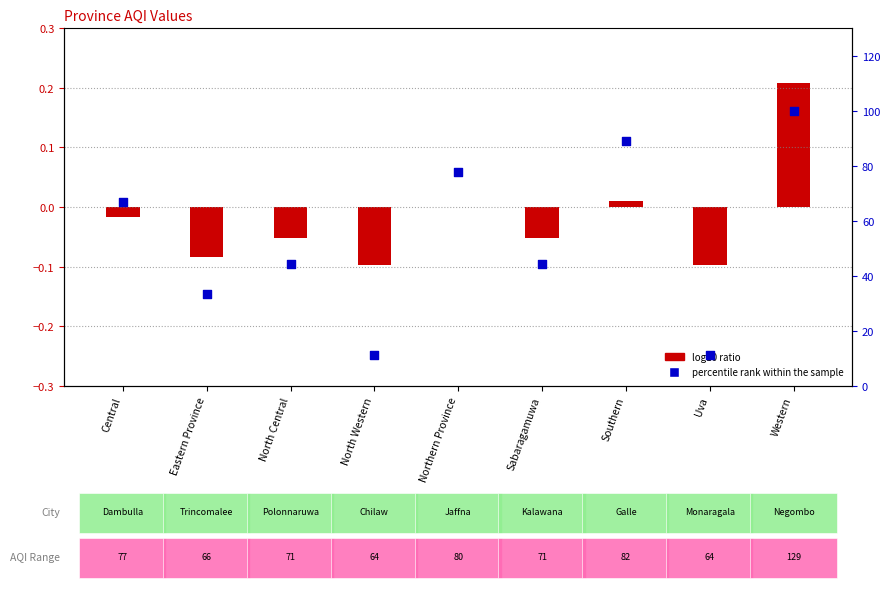

At how many categories does at least one series exceed 29?

7